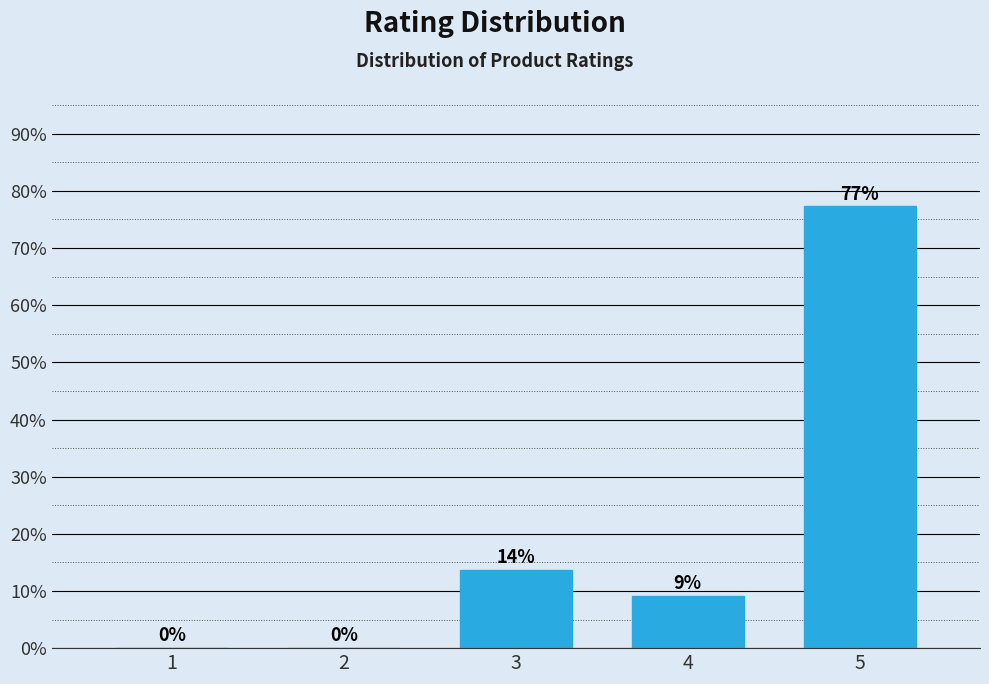

Which label corresponds to the largest value in the chart?

5